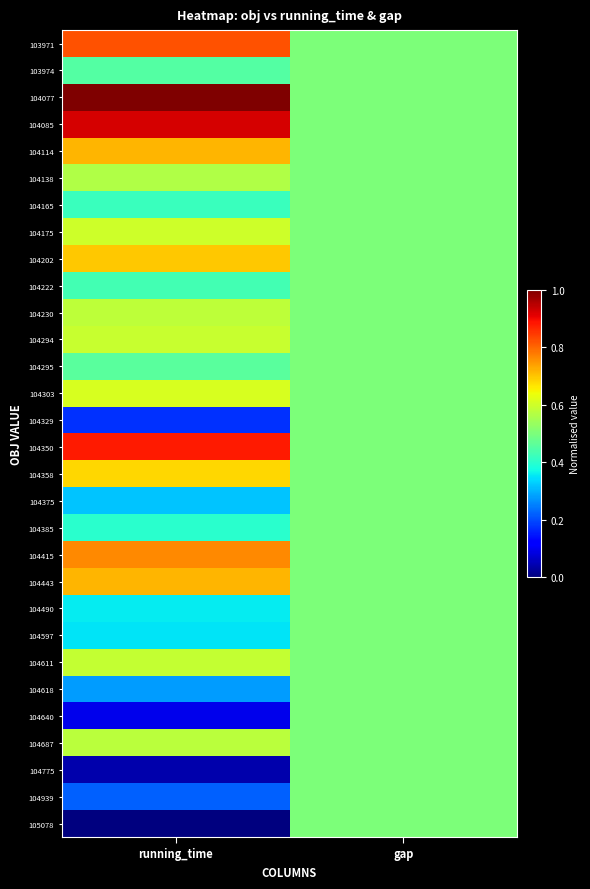

At which category is the sum across all series the highest?

running_time